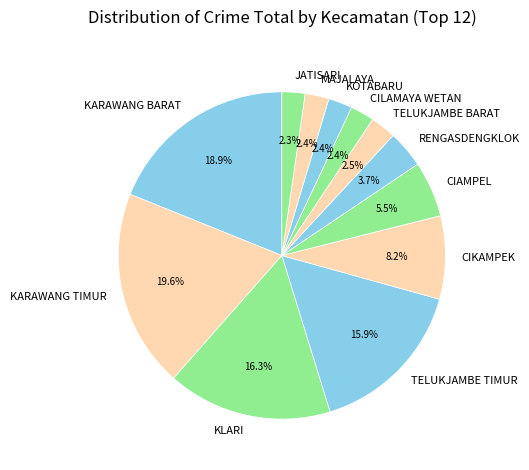

Approximately how many times larger is the value at JATISARI compared to TELUKJAMBE BARAT?

0.9